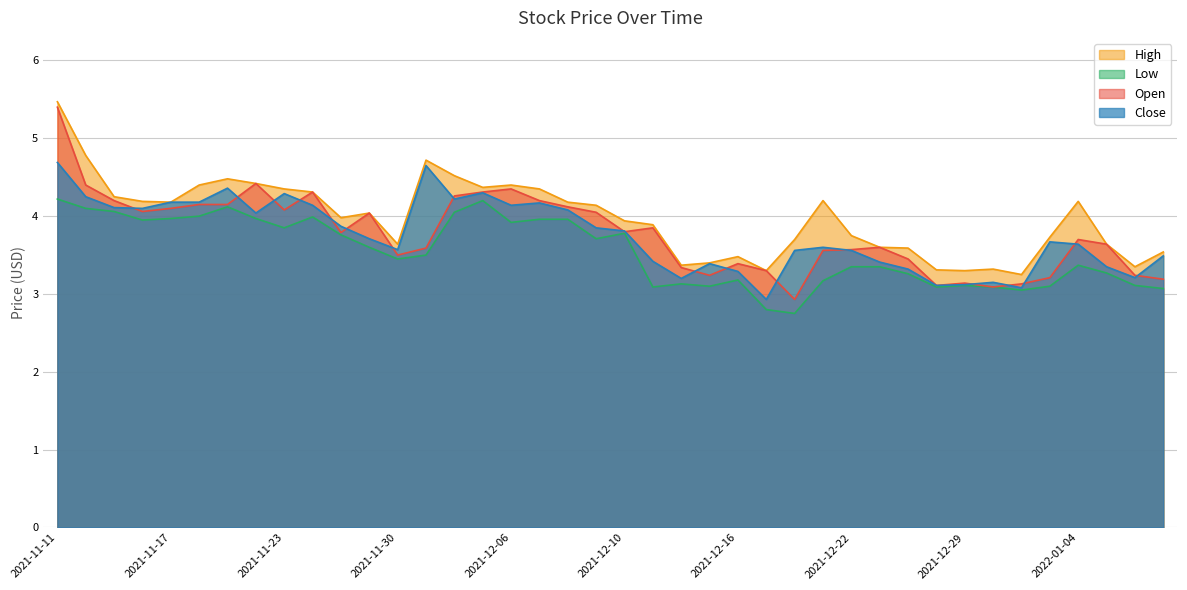

What is the average value of the Close series?

3.8